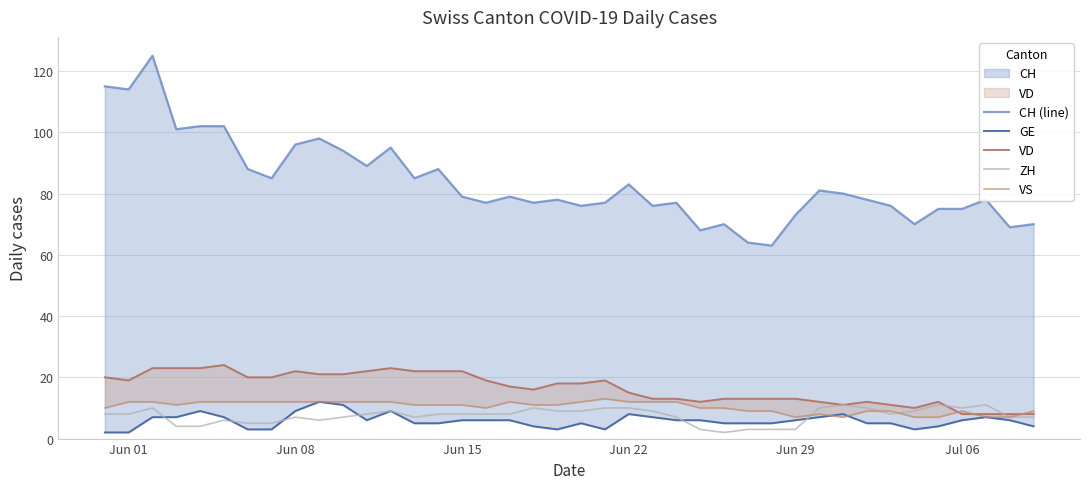

The value of ZH at Jun 01 is 8. True or false?

True